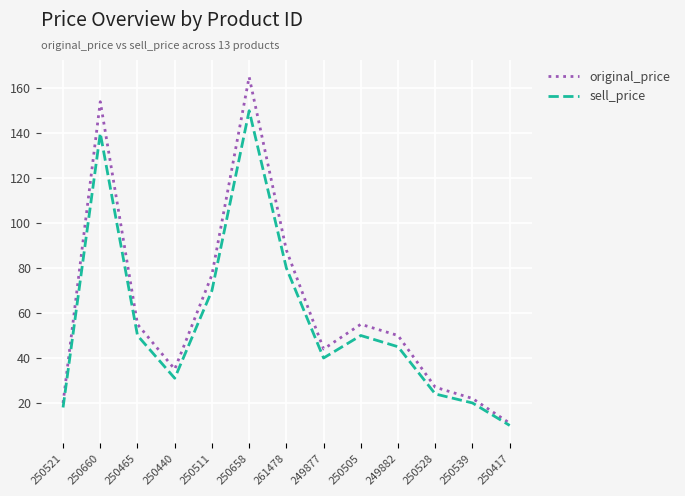

Between 261478 and 250528, which series saw the biggest shift?

original_price